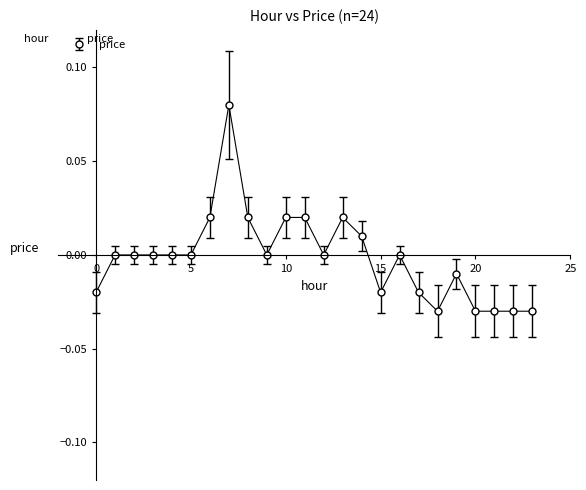

True or false: the data has more than 1 interior local peaks.

True